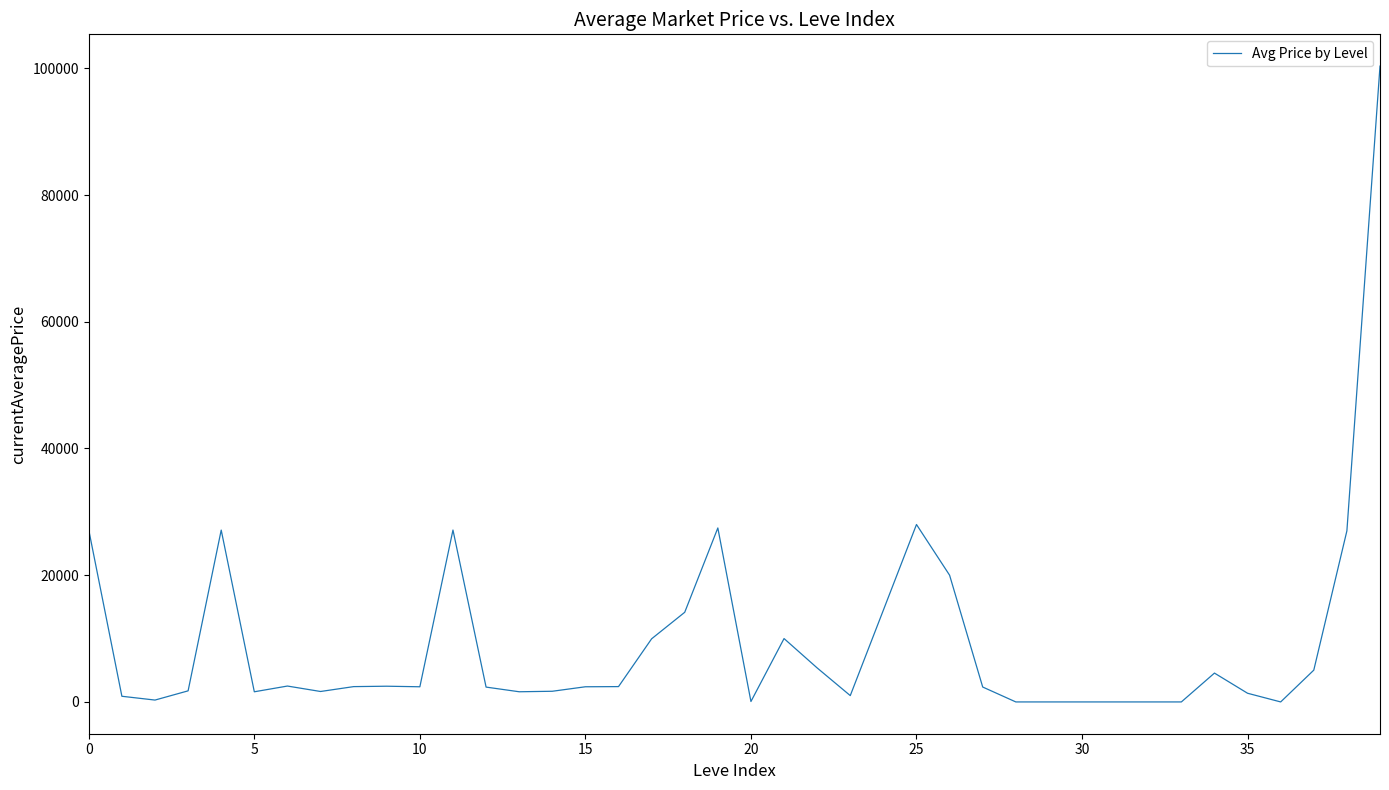

What is the greatest value displayed?

100342.0